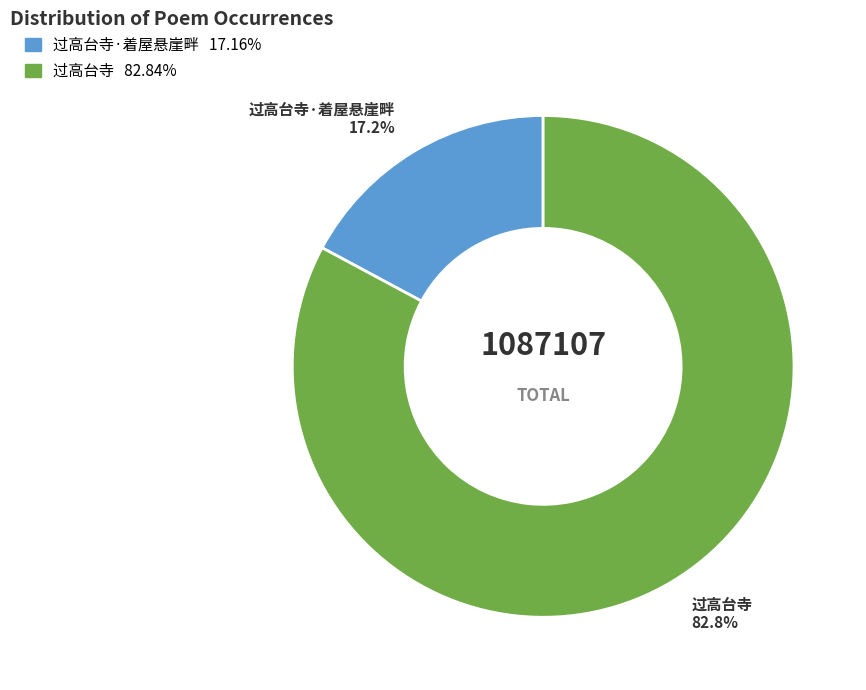

Is there a majority slice in this chart?

Yes